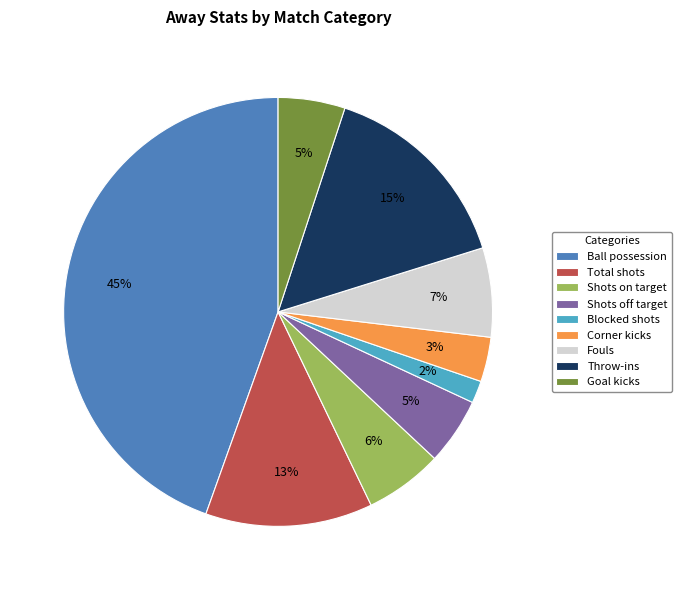

Combined, do Shots off target and Corner kicks account for over 50%?

No